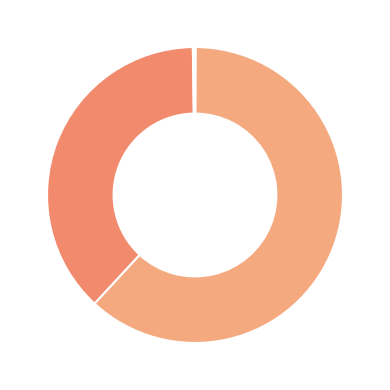

How many slices are in this pie chart?

5